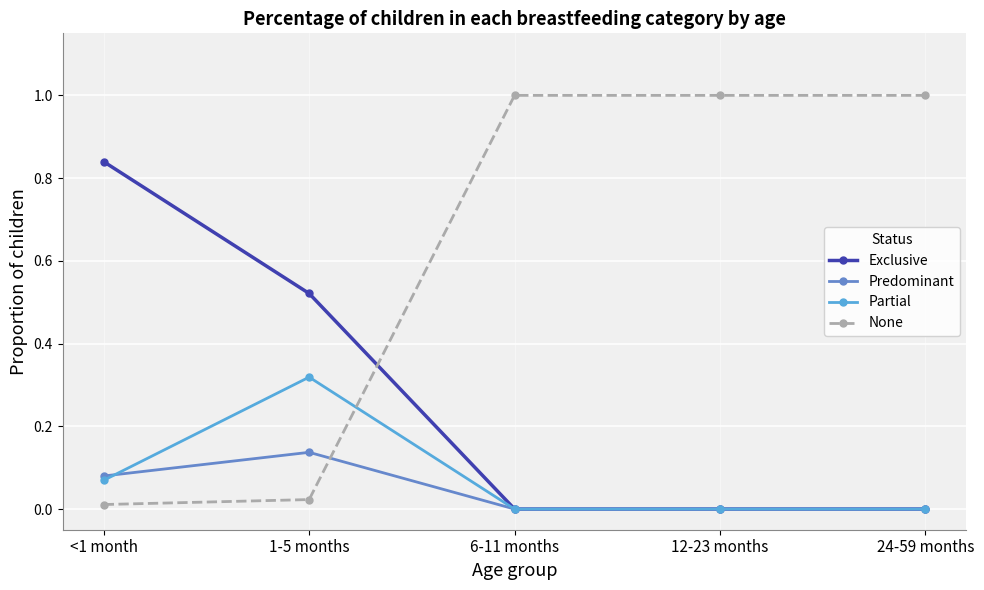

What position from the right is <1 month?

5